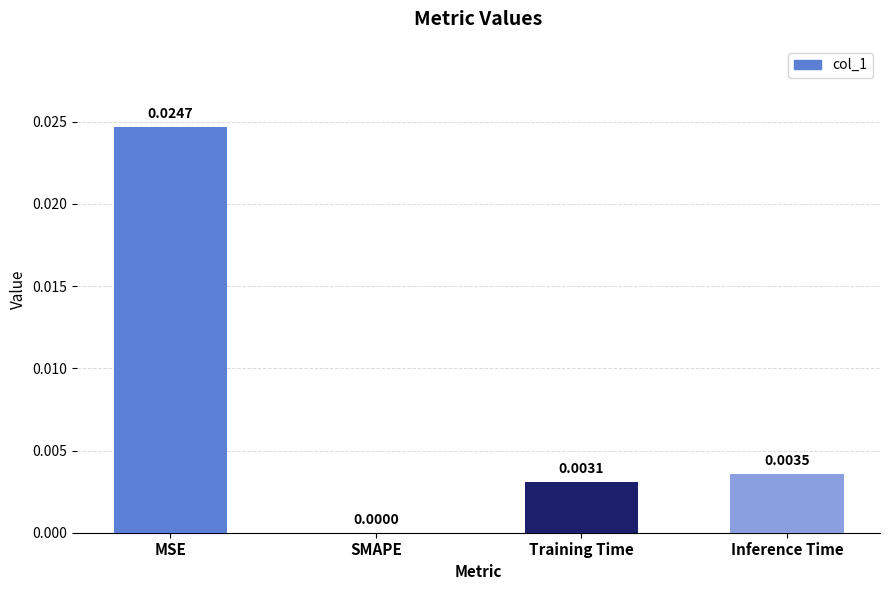

The chart shows a value of 0.0 at Training Time. True or false?

True